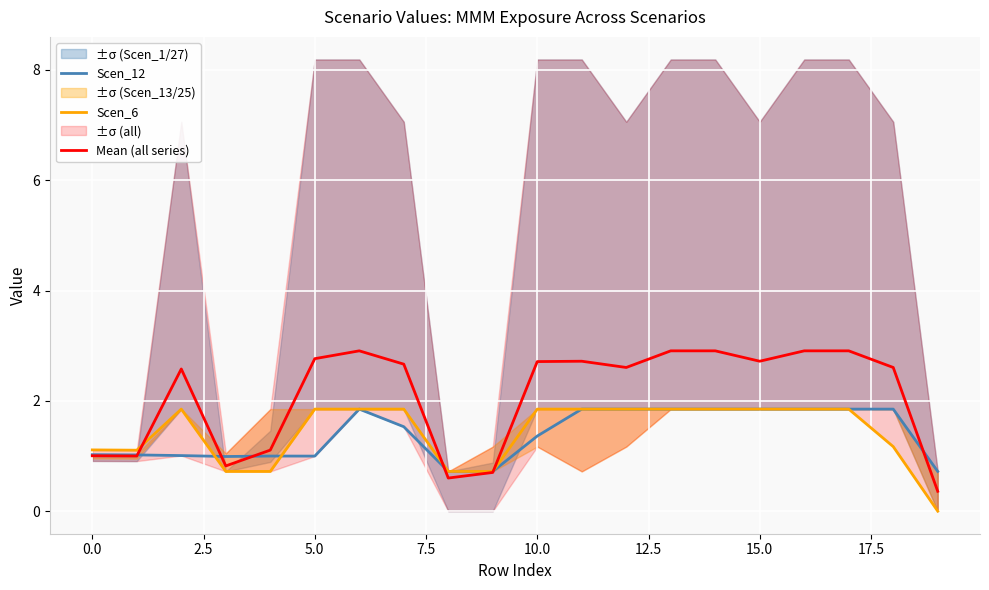

The value of Mean (all series) at 18 is 4.4. True or false?

False